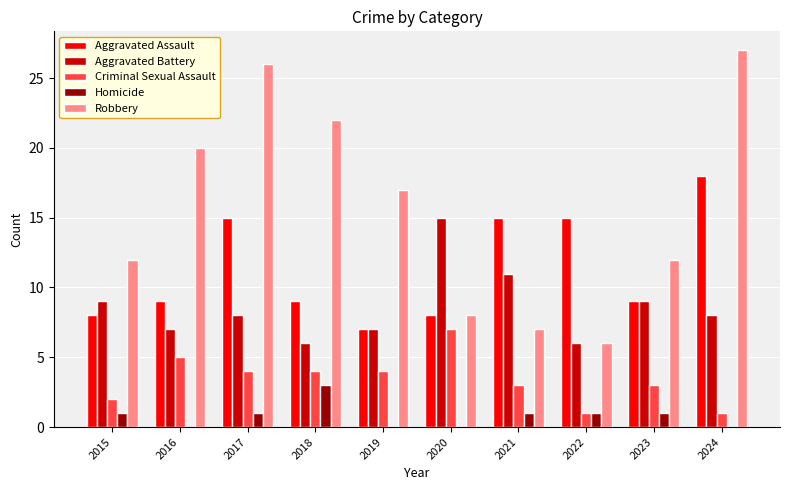

Count the Aggravated Battery values in the range 7 to 9.

6